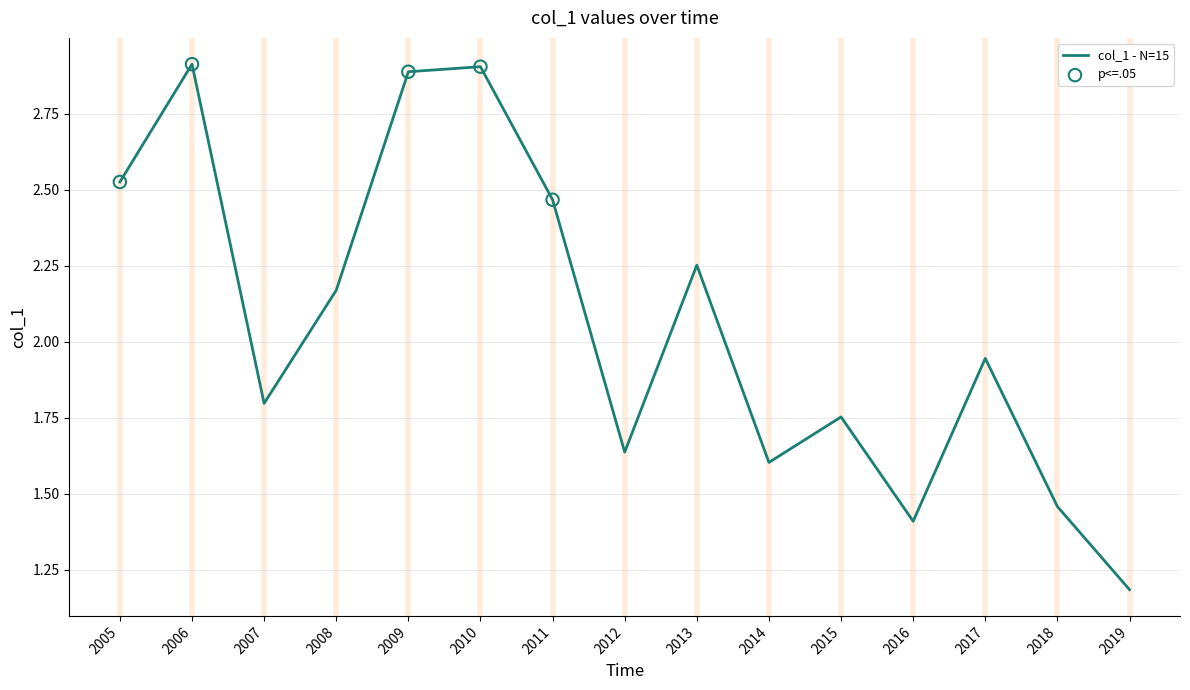

What is the change in value from 2014 to 2019?

-0.4